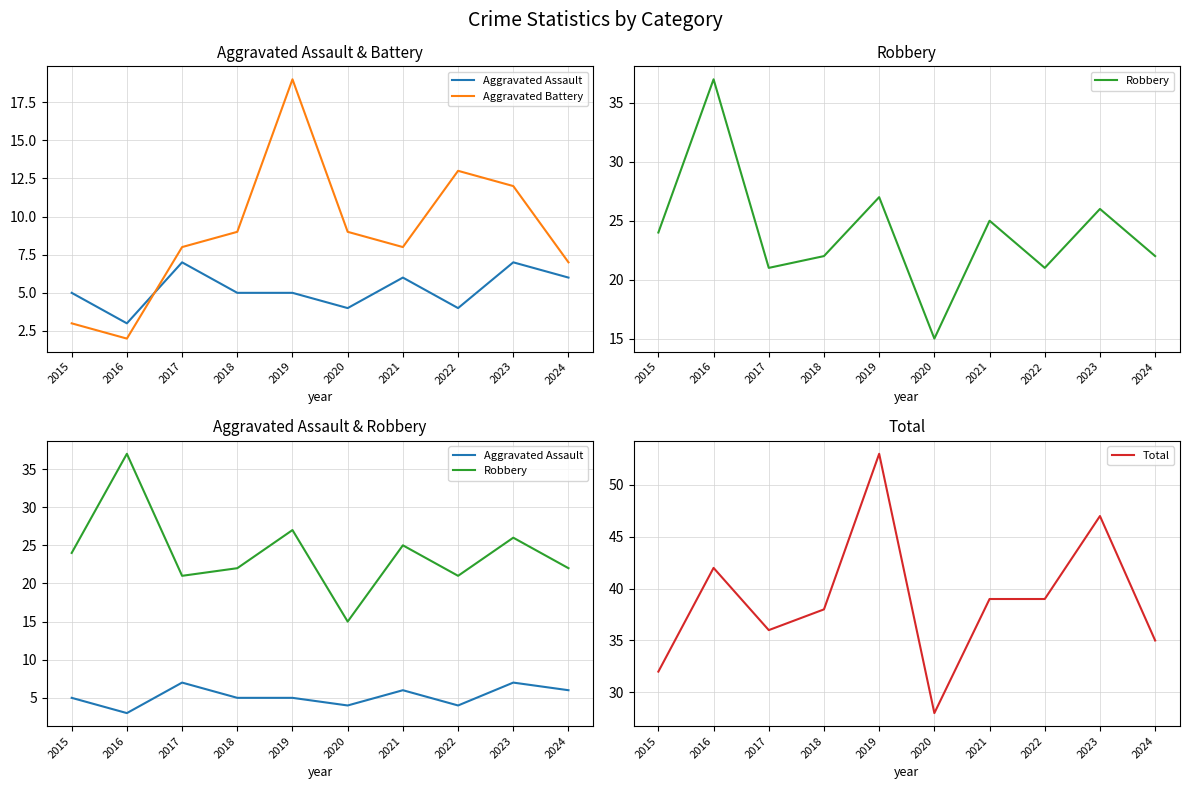

How many values in the Aggravated Assault series exceed 5?

4